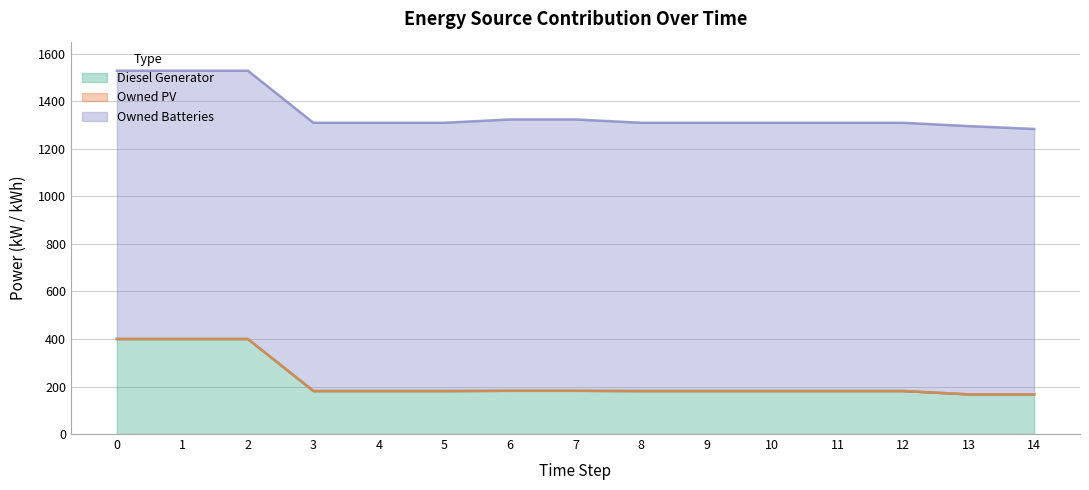

Does the chart display data point markers on the line(s)?

No